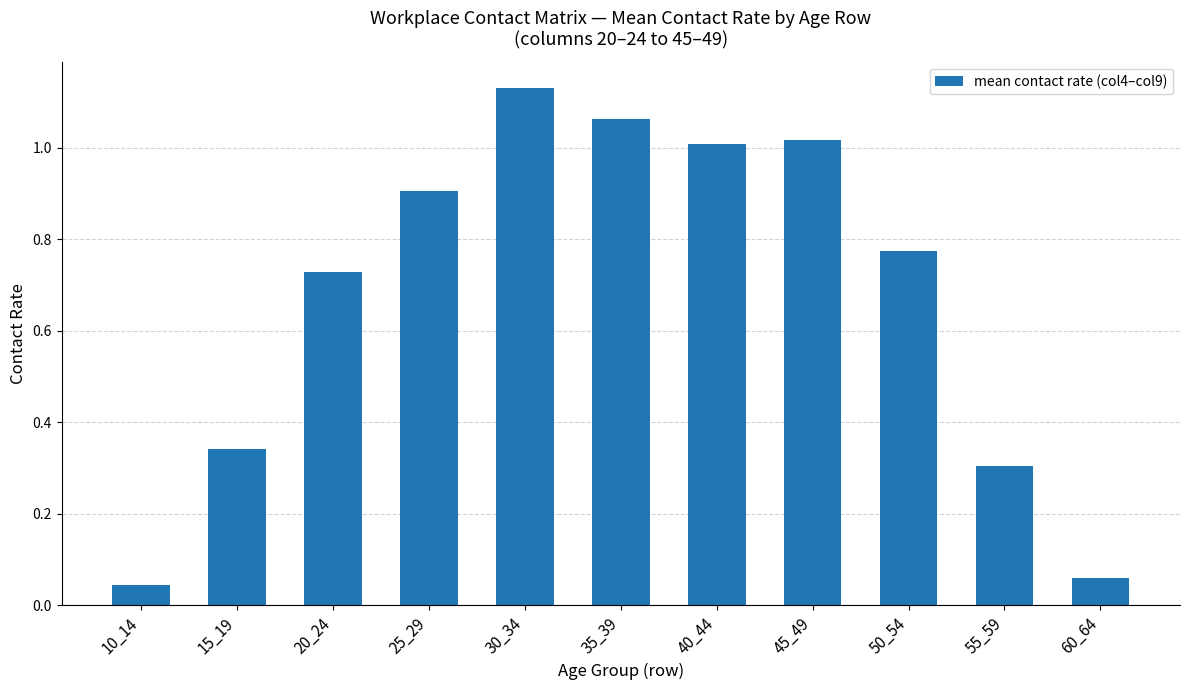

What is the change in value from 35_39 to 60_64?

-1.0